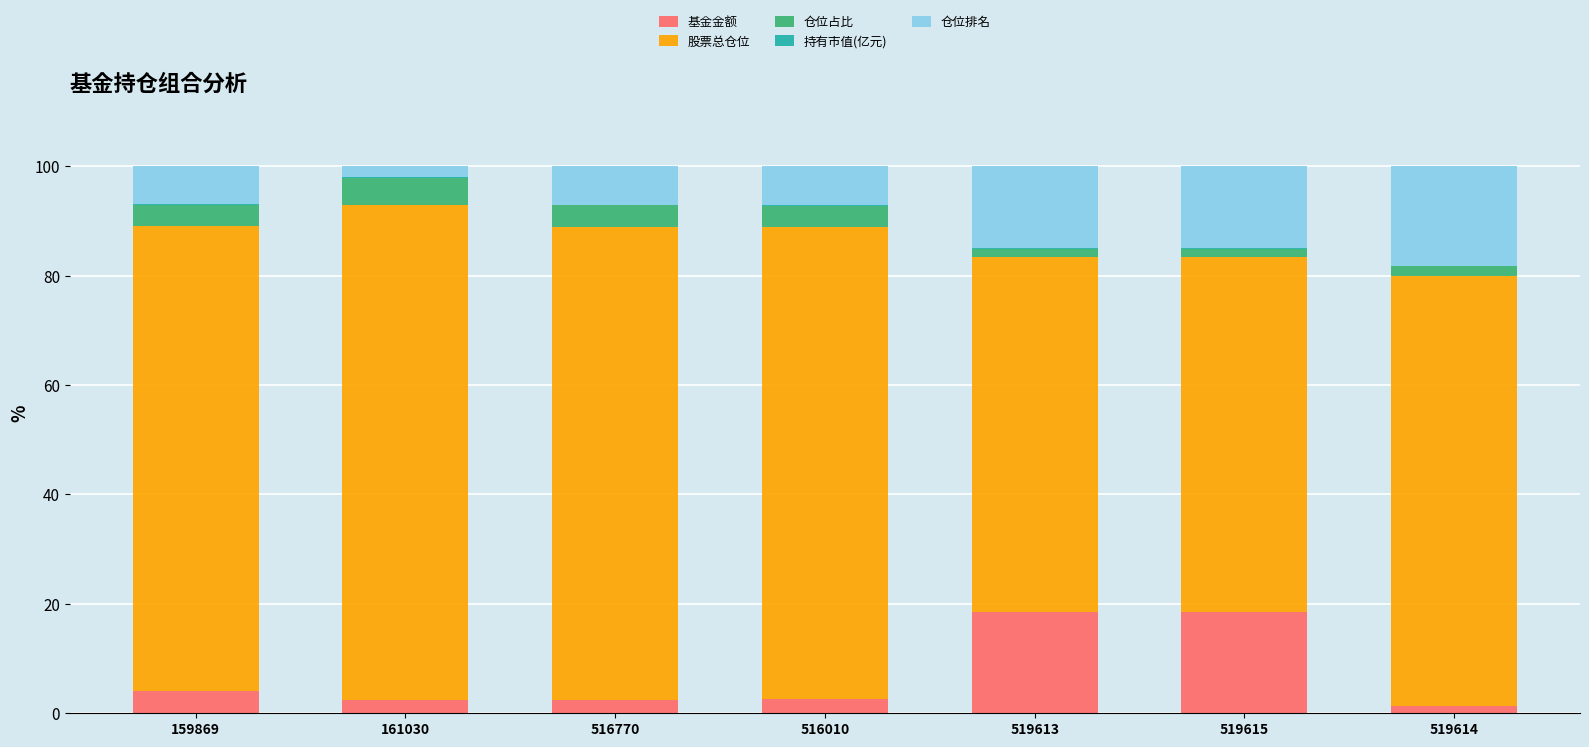

Are the bars grouped side by side (vs. stacked)?

No